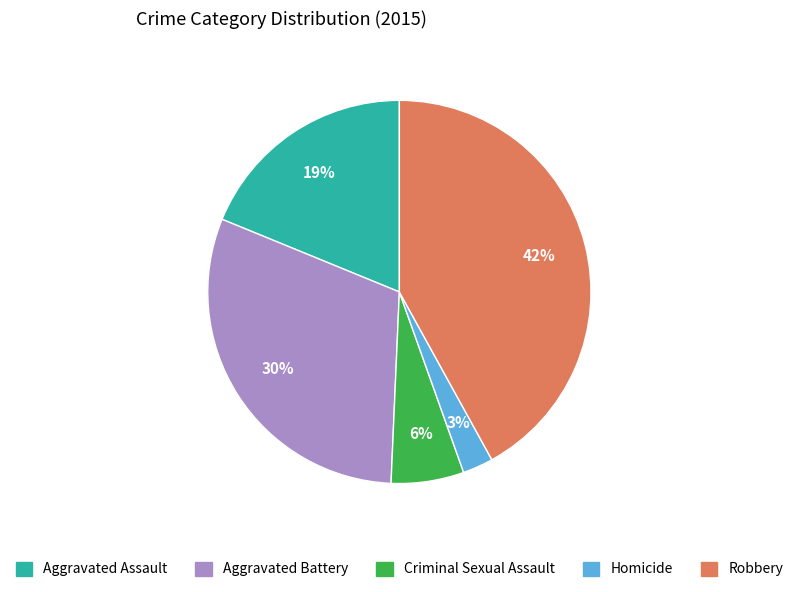

Rank the categories by value from highest to lowest.

Robbery, Aggravated Battery, Aggravated Assault, Criminal Sexual Assault, Homicide